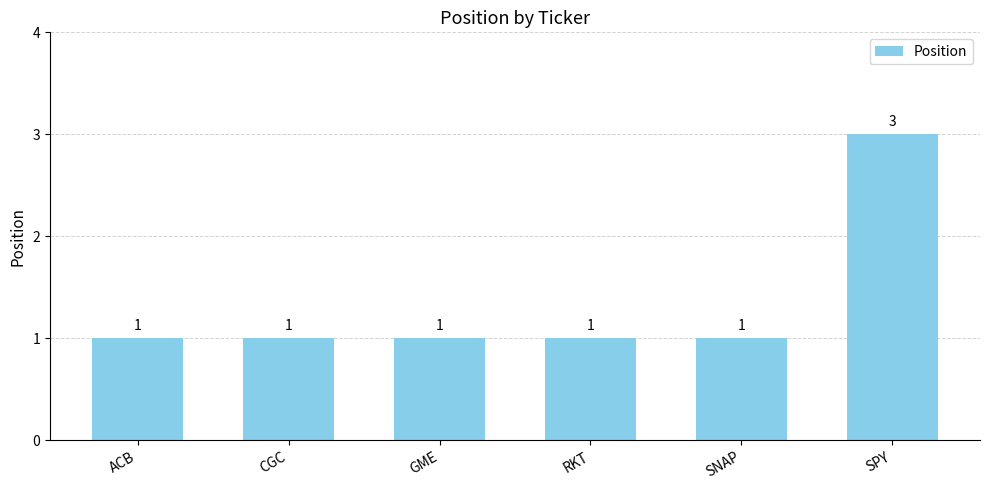

What is the minimum value shown in the chart?

1